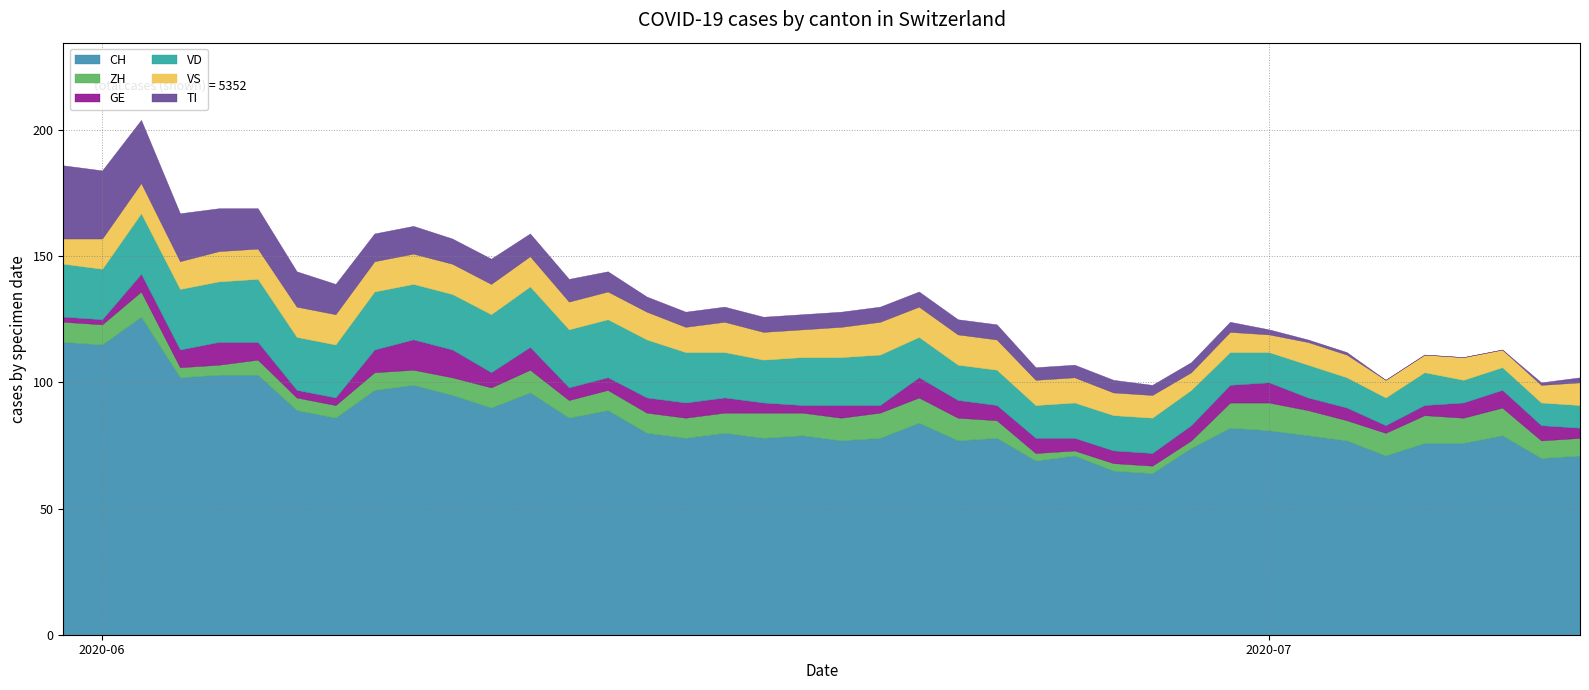

The TI series shows 15 at 10. True or false?

False